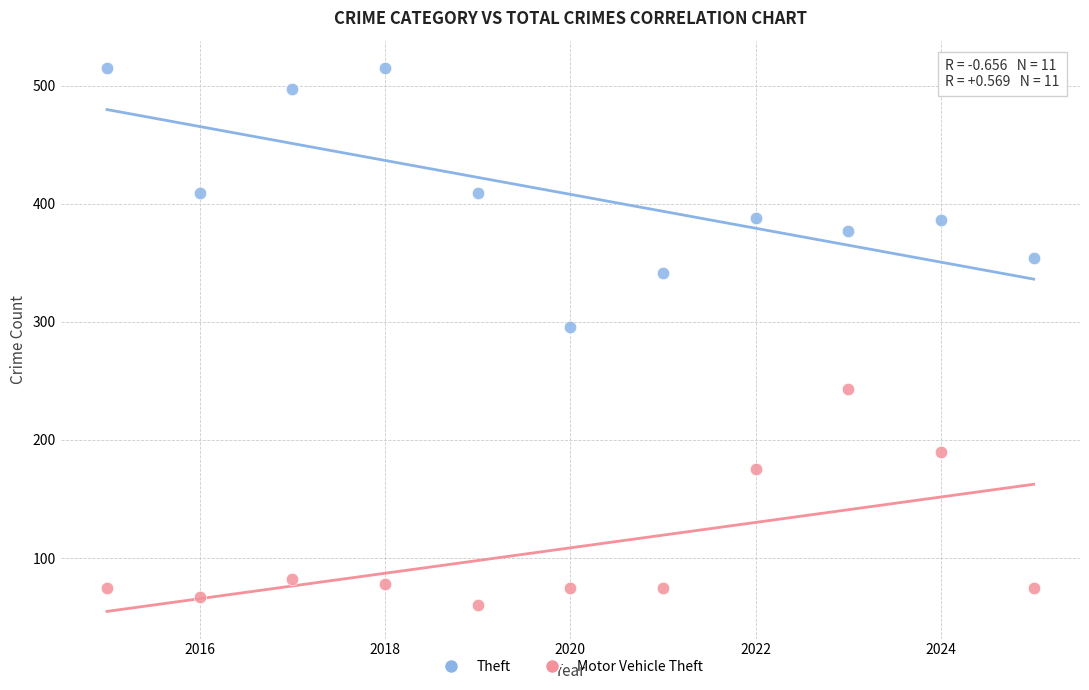

Which series reaches the maximum Y coordinate?

Theft